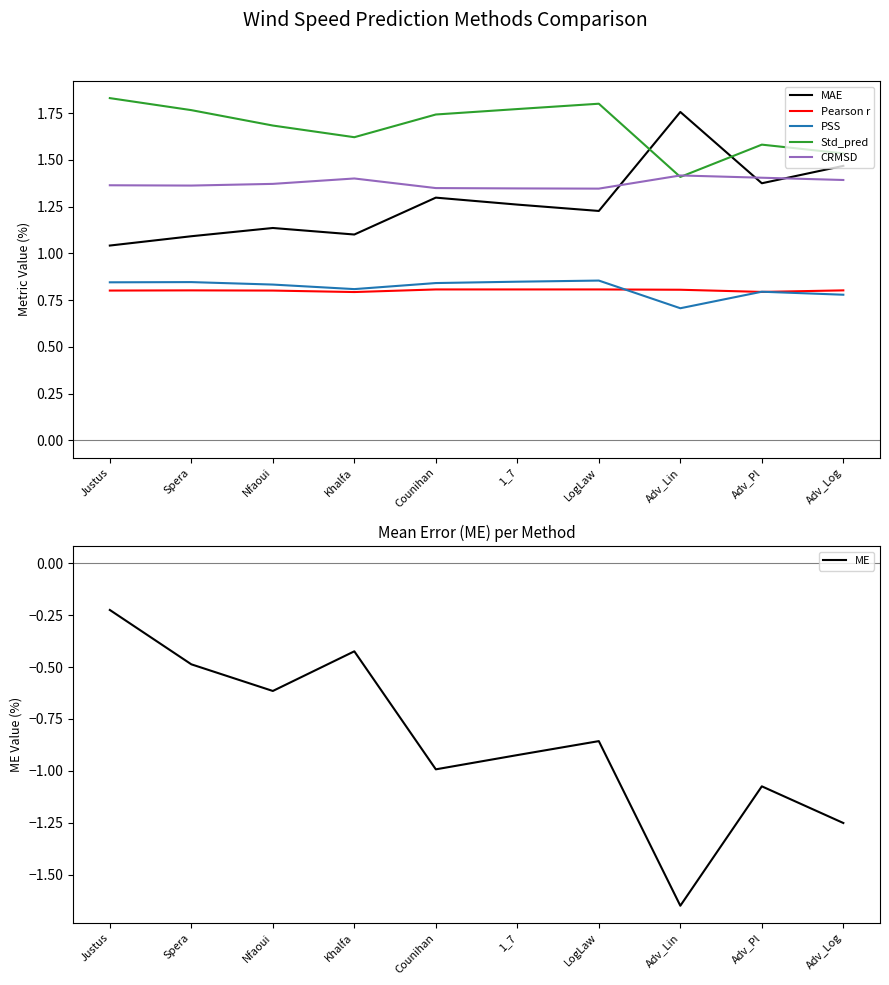

Is it true that MAE equals 2.0 at Adv_Pl?

False